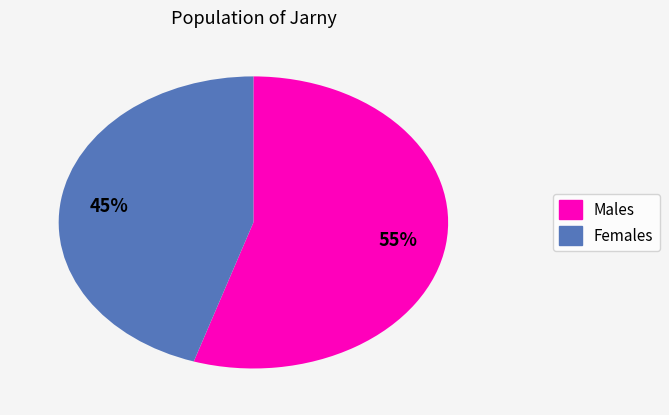

To the nearest percent, what is the difference between the largest and smallest slice percentages?

10%